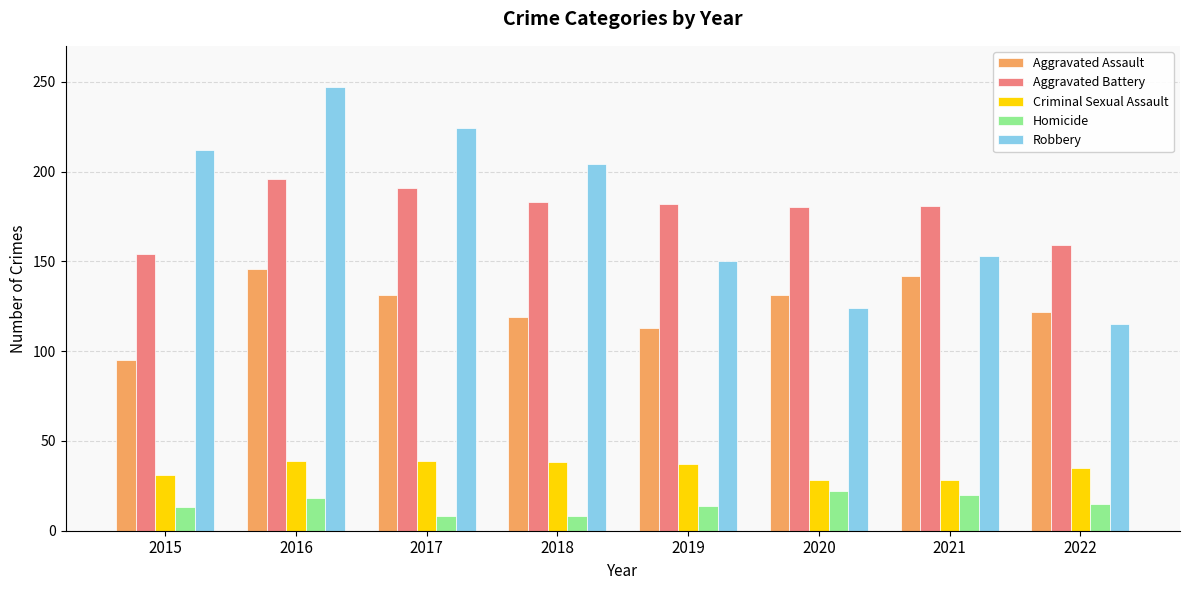

What is the difference between the maximum and second lowest values in the Aggravated Assault series?

33